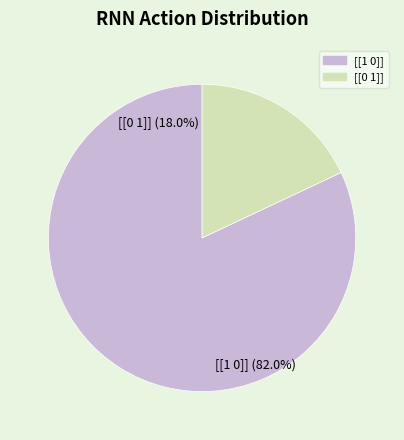

To the nearest percent, what is the average slice percentage?

50%